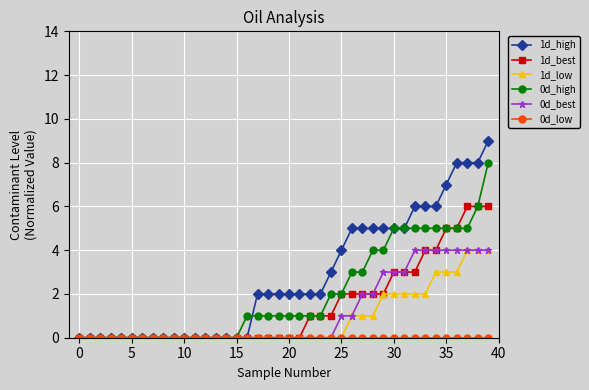

Which series has the largest range (max minus min)?

1d_high